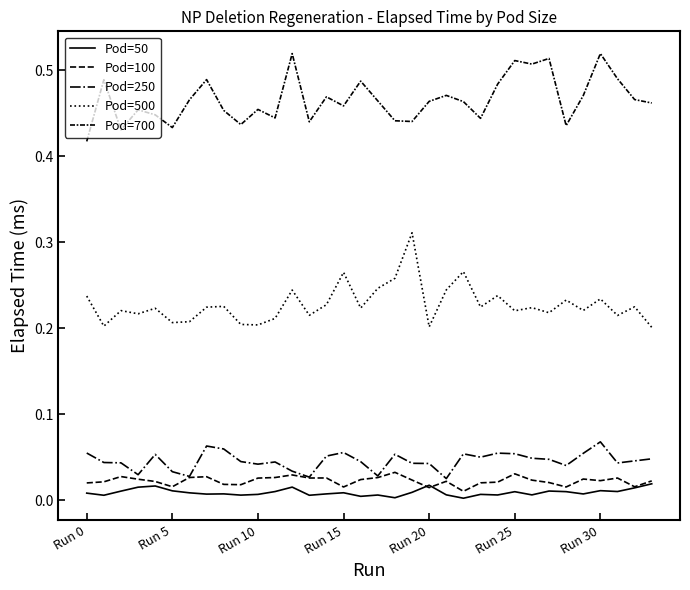

True or false: Pod=500 and Pod=50 cross at least once.

False